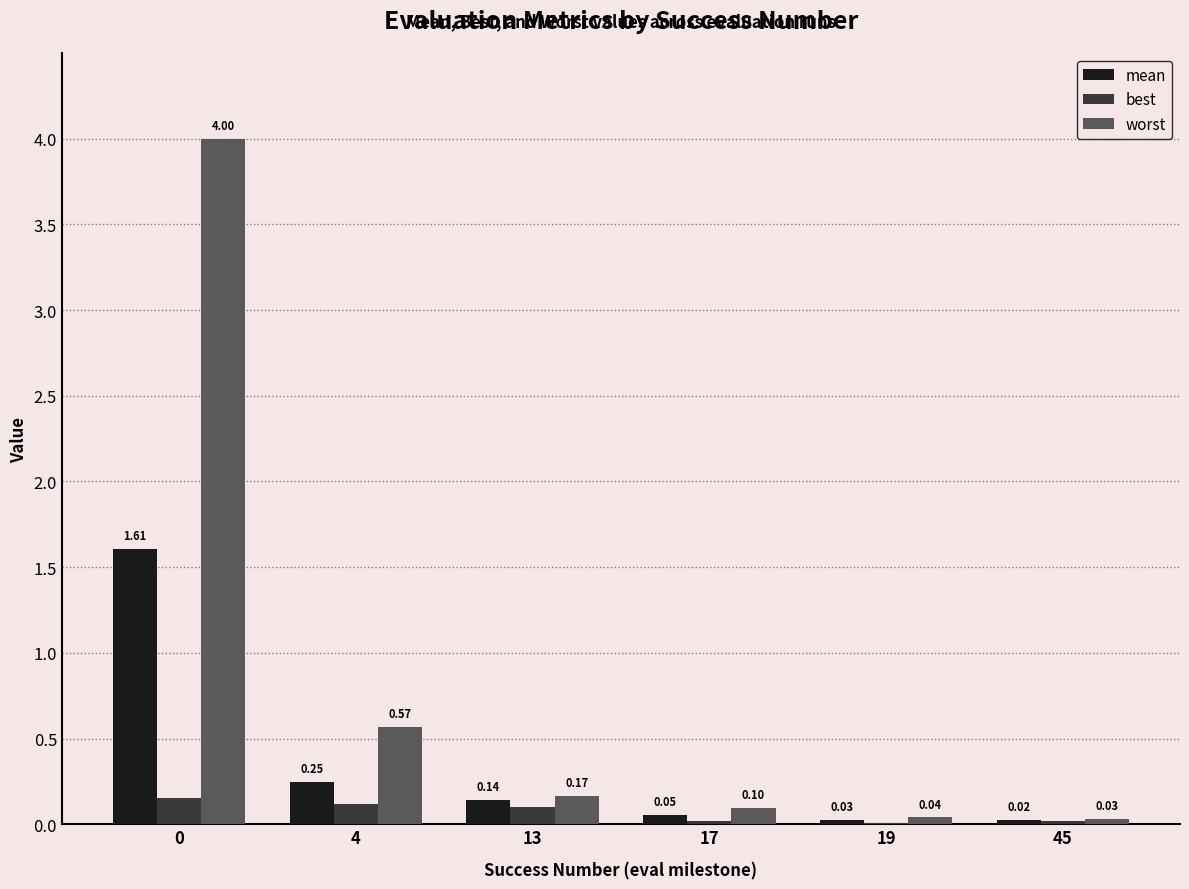

Which series has the largest total across all categories?

worst